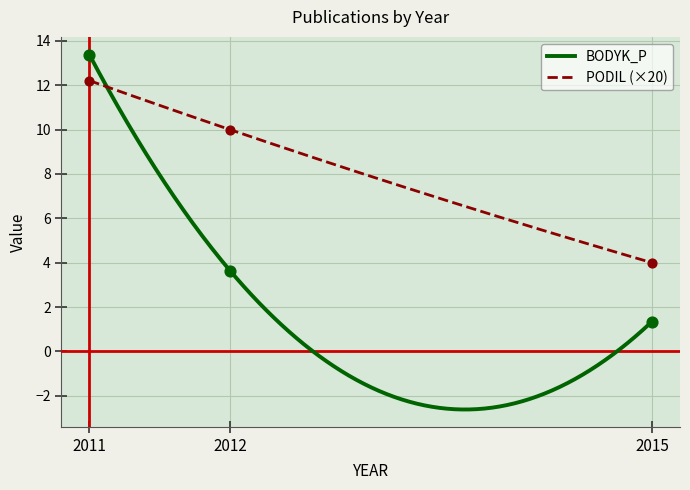

Which series has the largest Y range (max minus min)?

BODYK_P